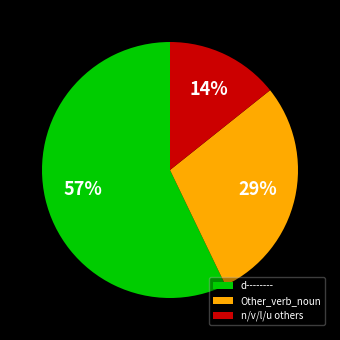

Which slice is the smallest?

n/v/l/u others